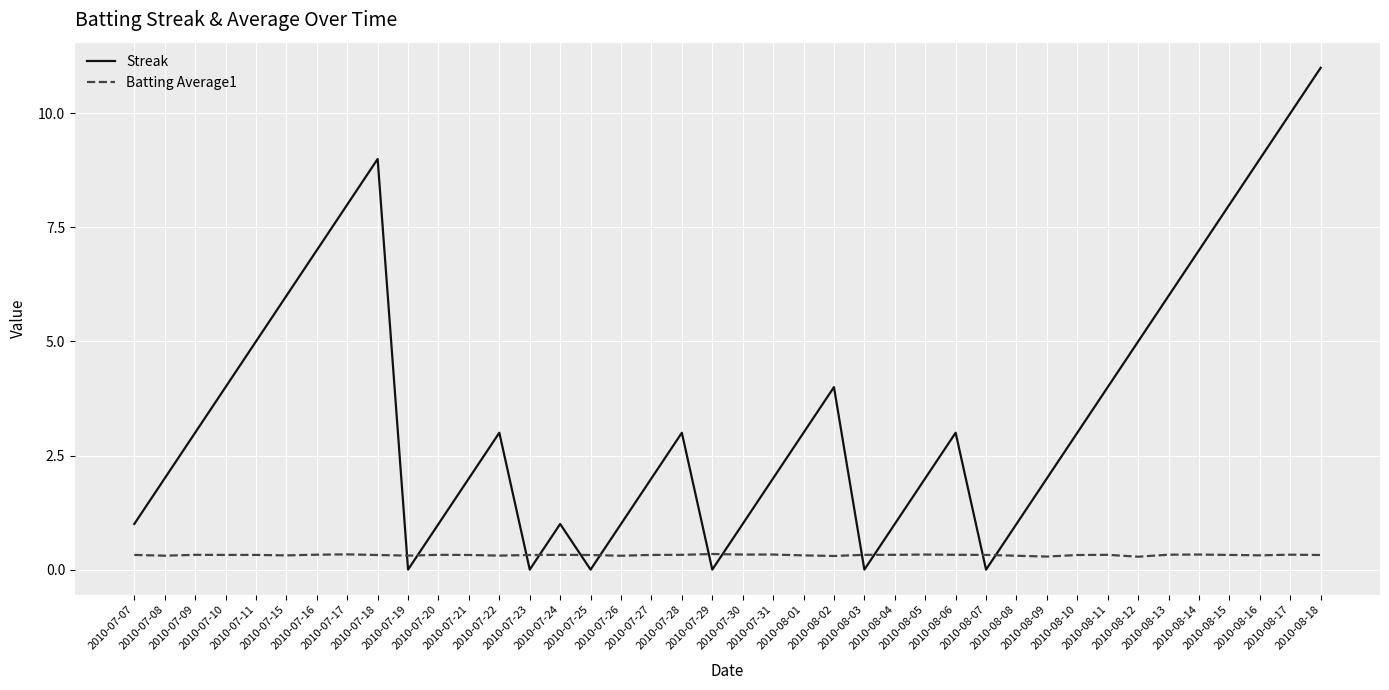

At which category is the sum across all series the highest?

2010-08-18